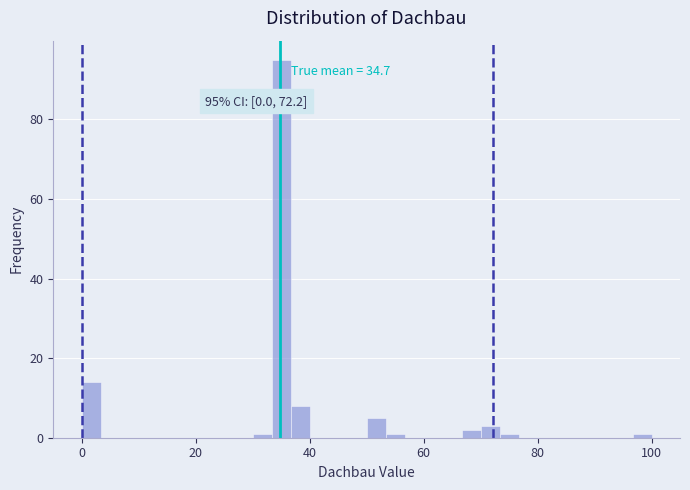

Around what value on the x-axis is the tallest bar? Give the approximate position of its centre, as read against the axis.

36